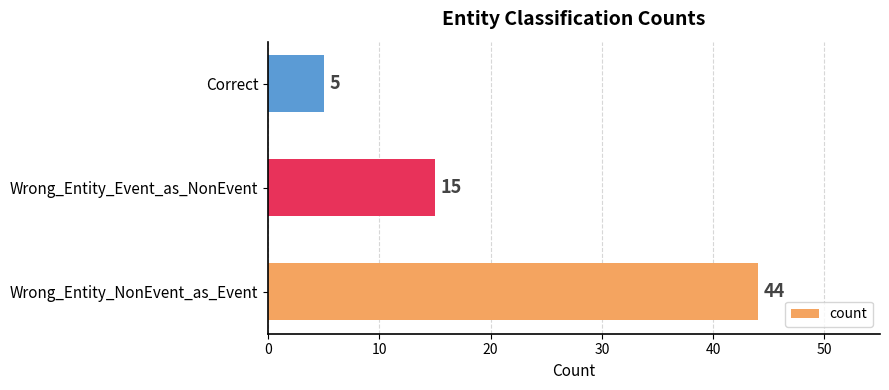

Are the bars grouped side by side (vs. stacked)?

No